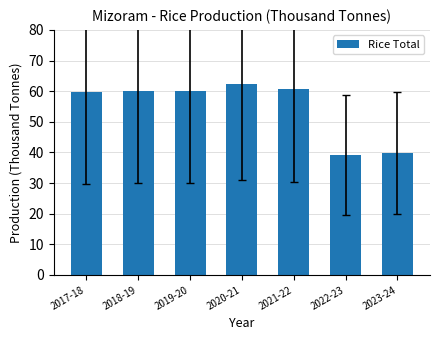

Where does the data first go above 60?

2018-19